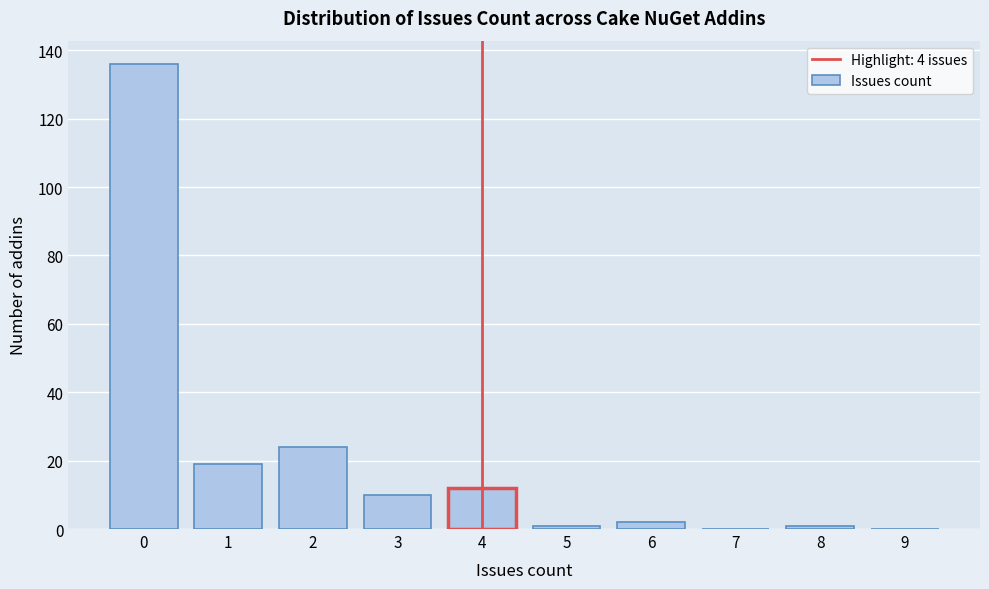

Reading left to right, list all the values displayed in this chart.

0=136	1=19	2=24	3=10	4=12	5=1	6=2	7=0	8=1	9=0